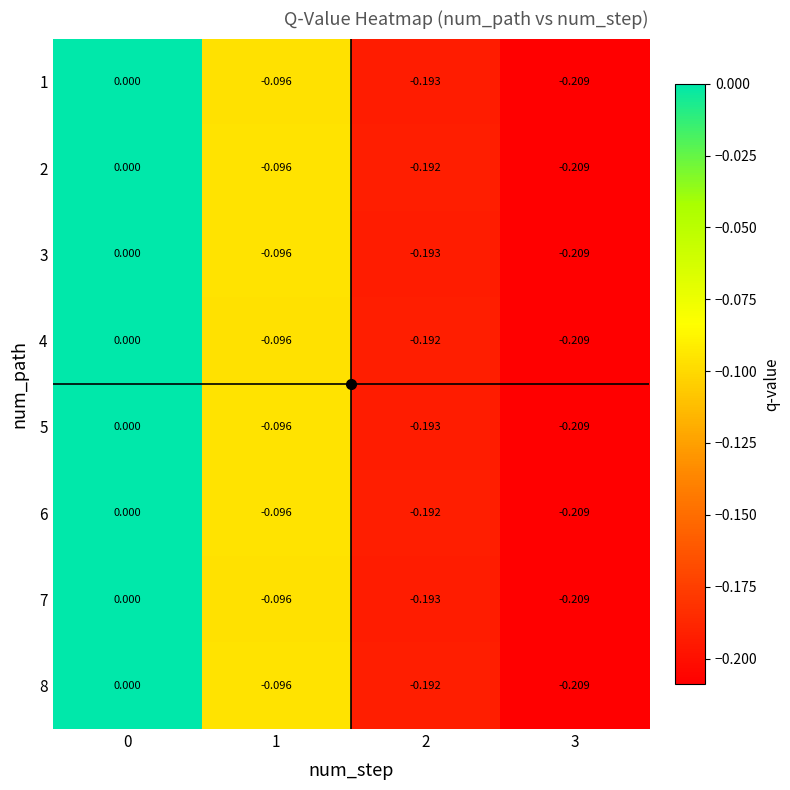

Is the value of 5 at 1 greater than the value of 8 at 2?

Yes